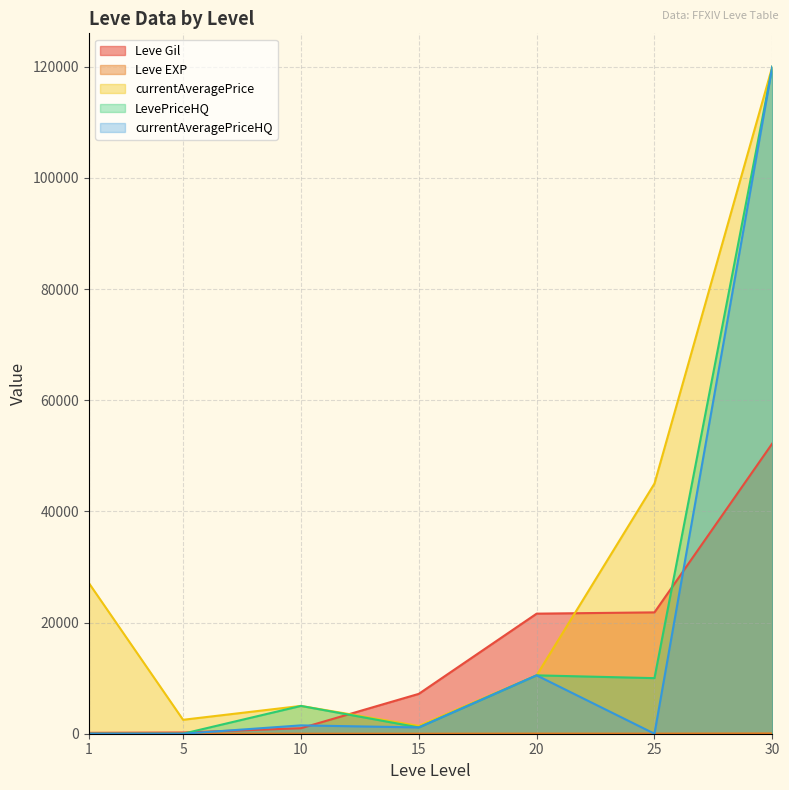

Which series changed the most between 1 and 30?

LevePriceHQ